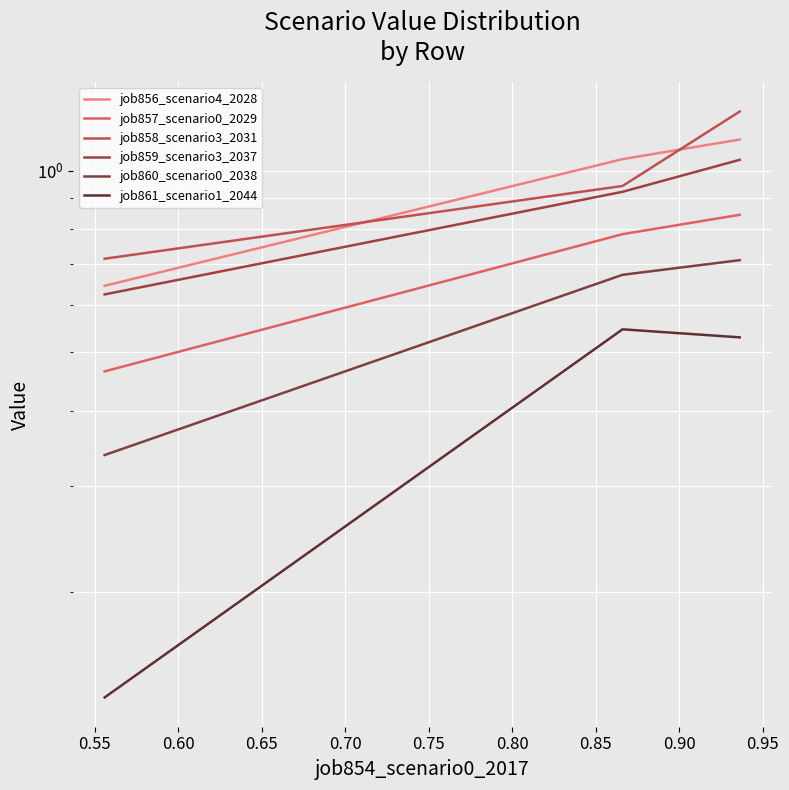

What is the value of the job859_scenario3_2037 point at the 1st from the left?

0.6